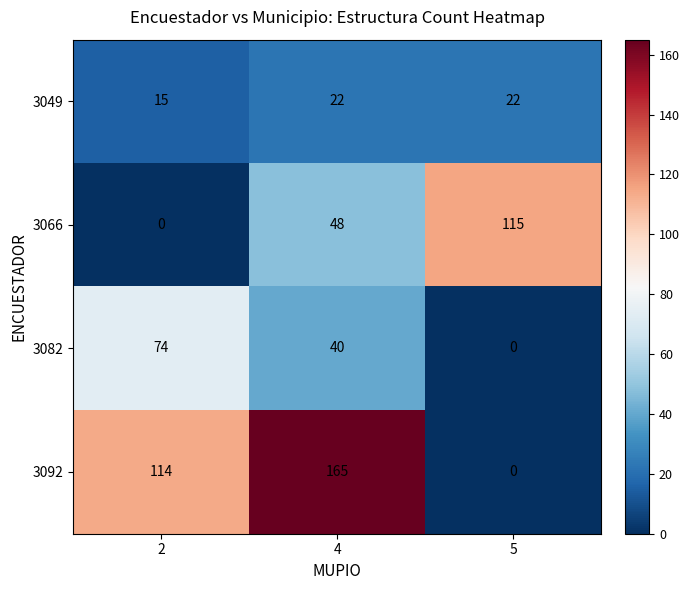

Rank the series by their maximum value, from highest to lowest.

3092, 3066, 3082, 3049